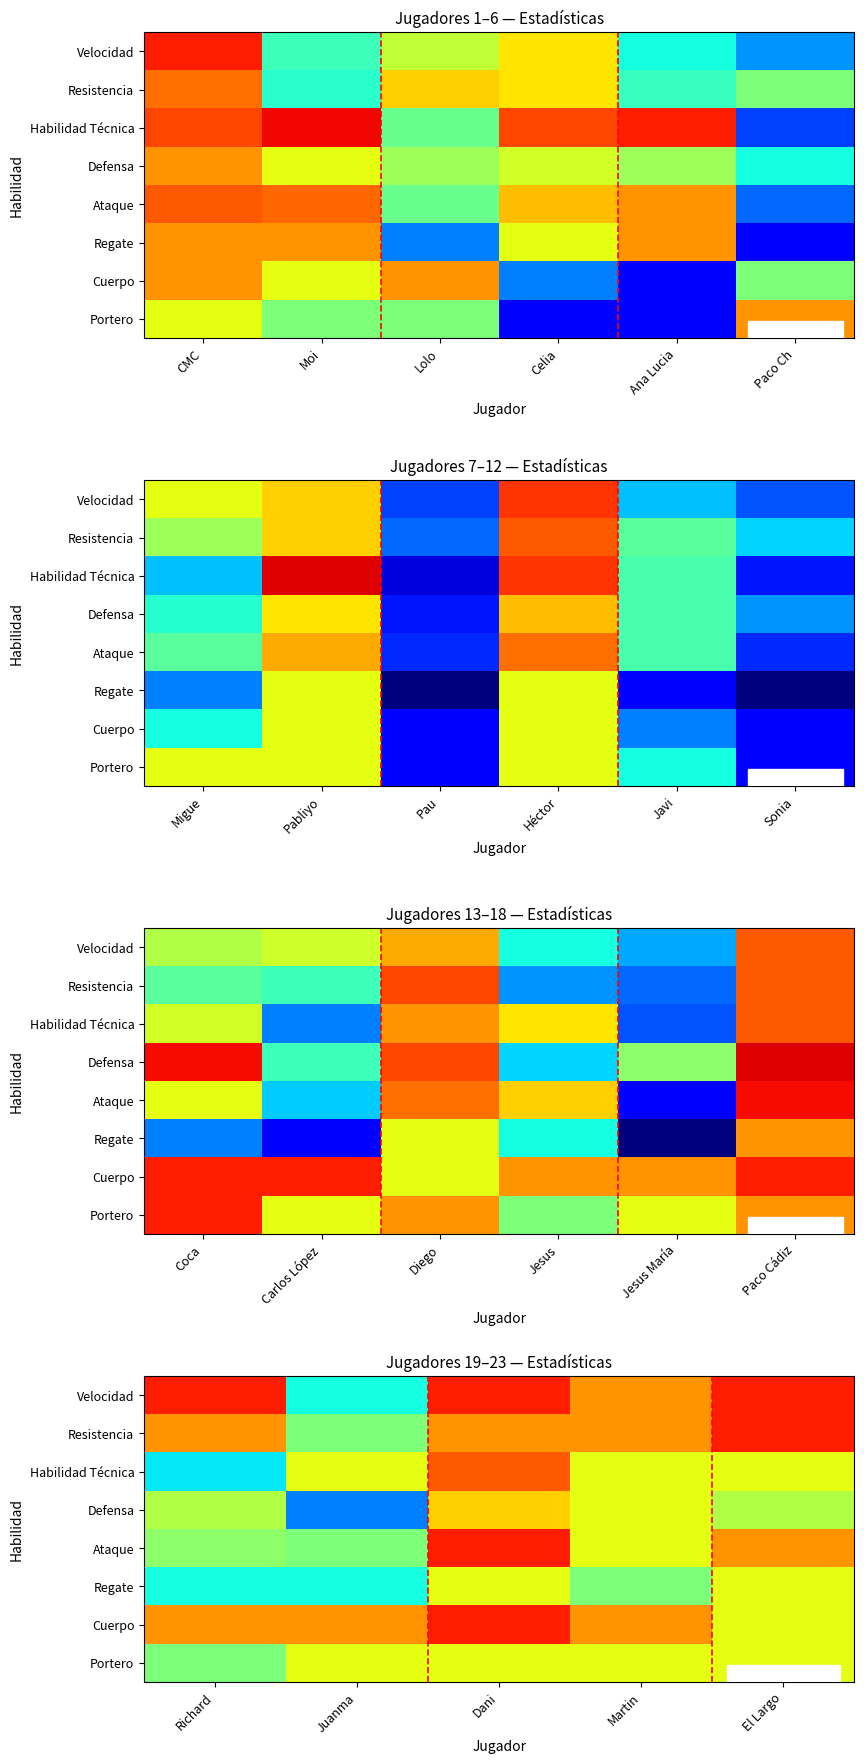

The Cuerpo series shows 3.9 at El Largo. True or false?

False